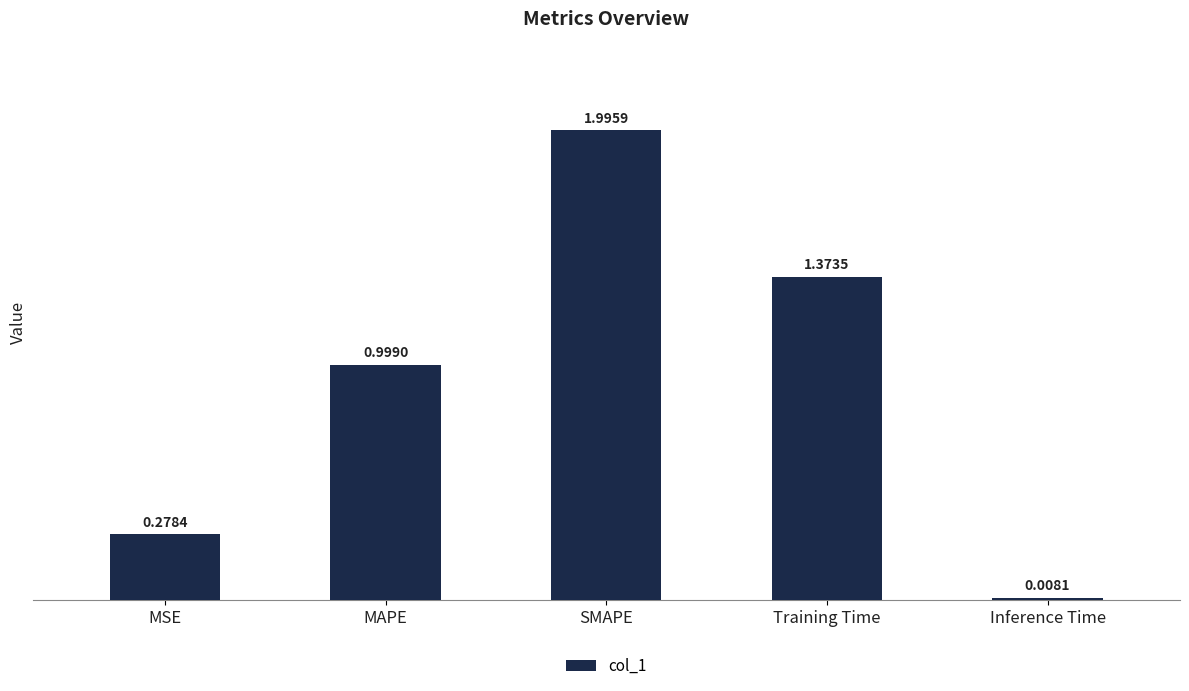

Between MSE and Inference Time, which is larger?

MSE